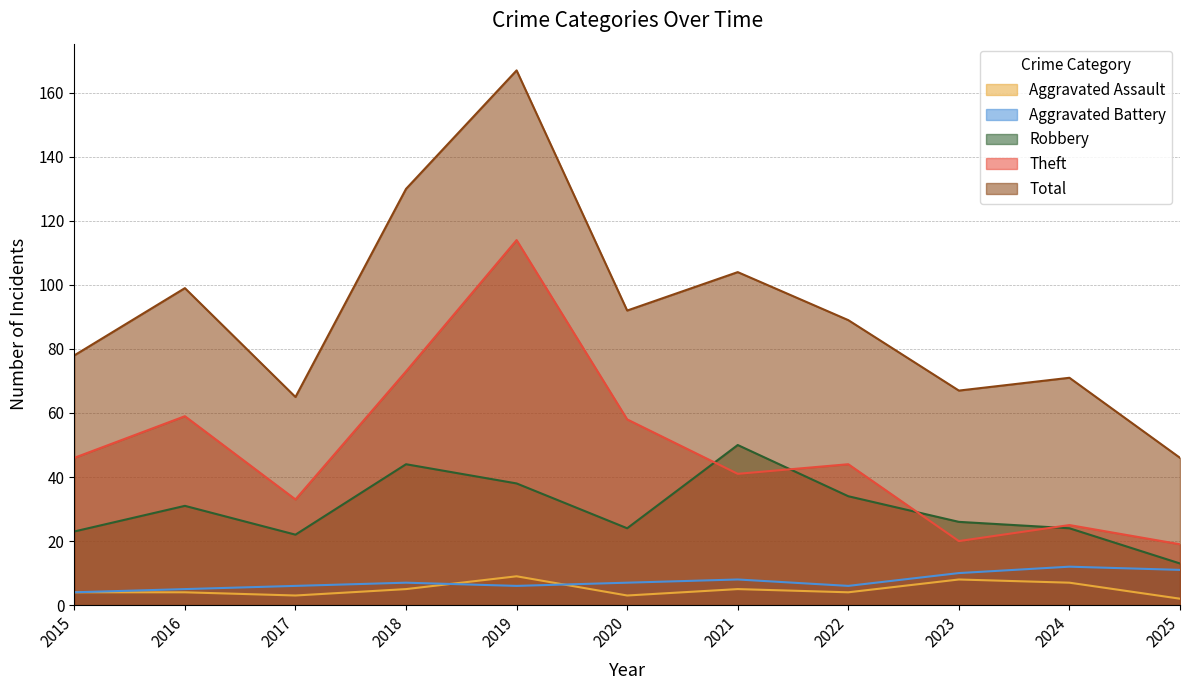

How many lines are shown in the chart?

5